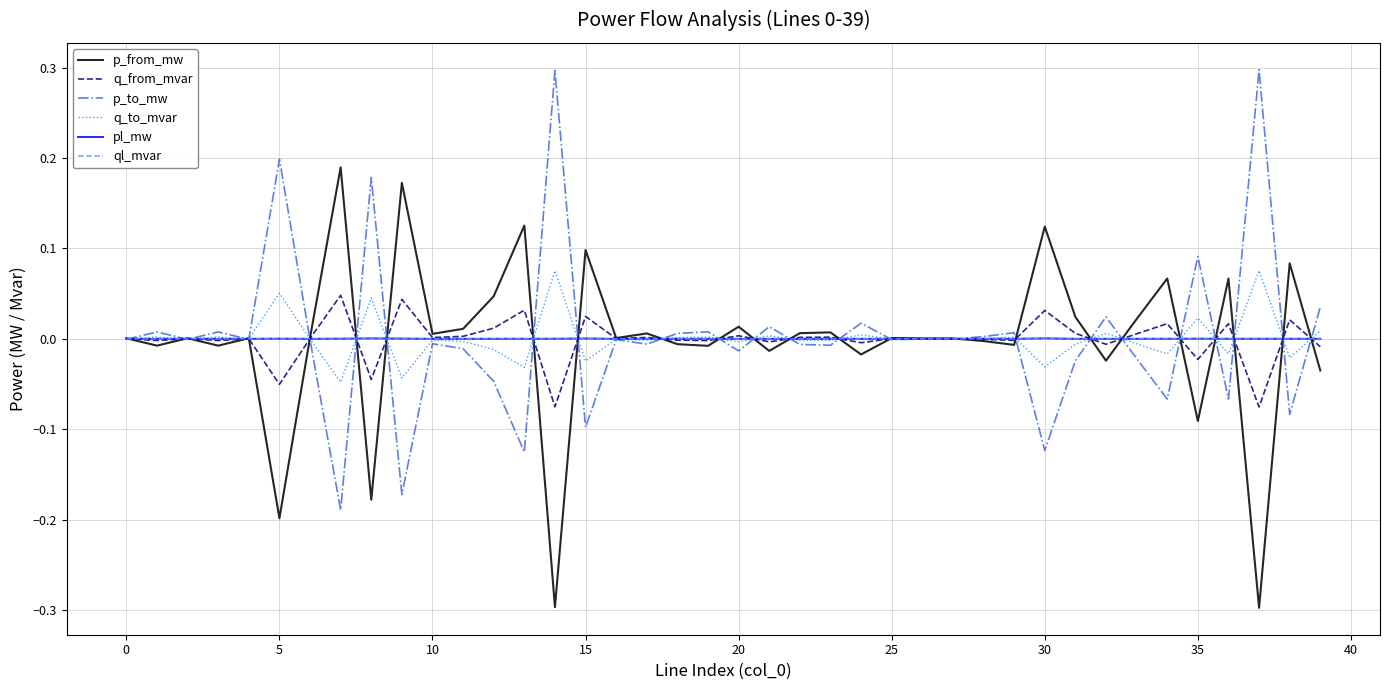

Count the number of categories in the chart.

40